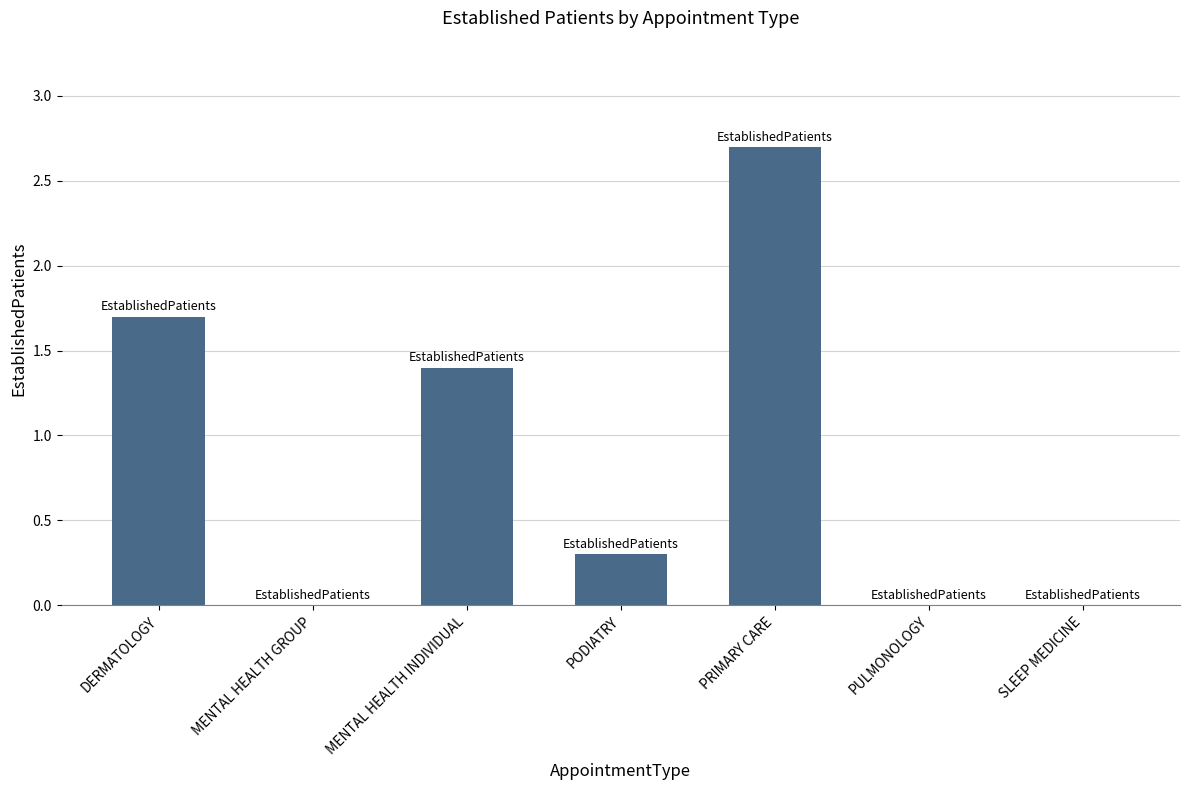

At which label is the value closest to 1?

MENTAL HEALTH INDIVIDUAL